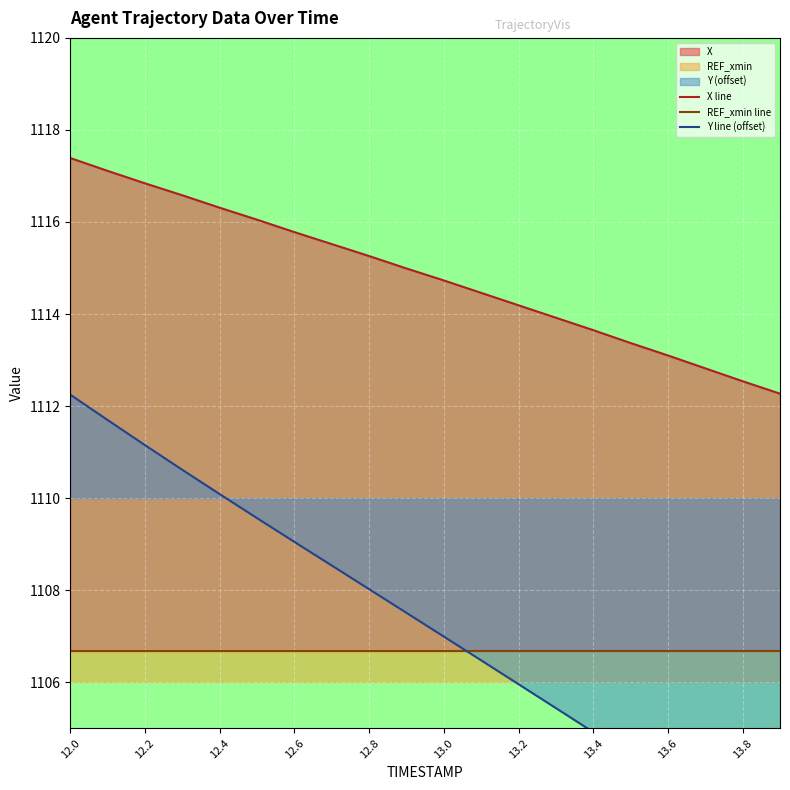

The REF_xmin line series shows 1106.7 at 13.2. True or false?

True